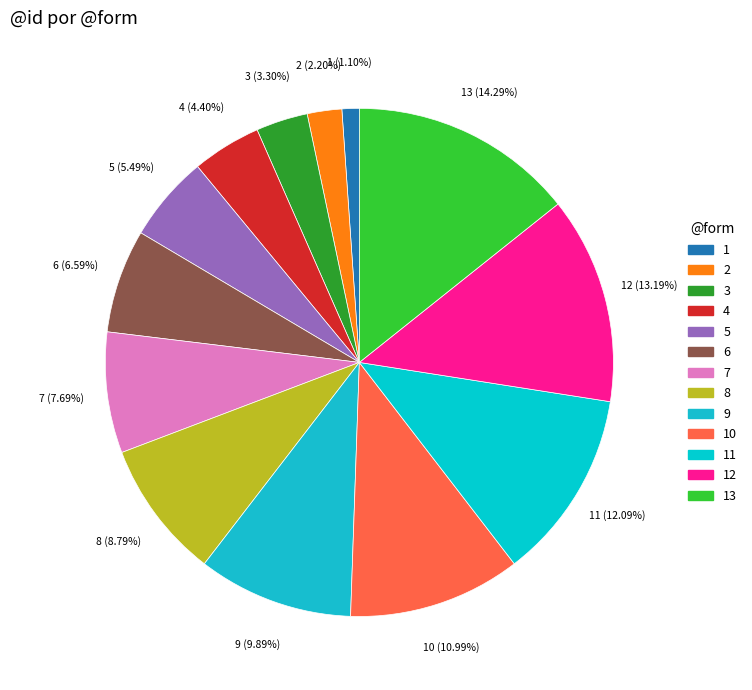

Between 11 and 13, which is larger?

13